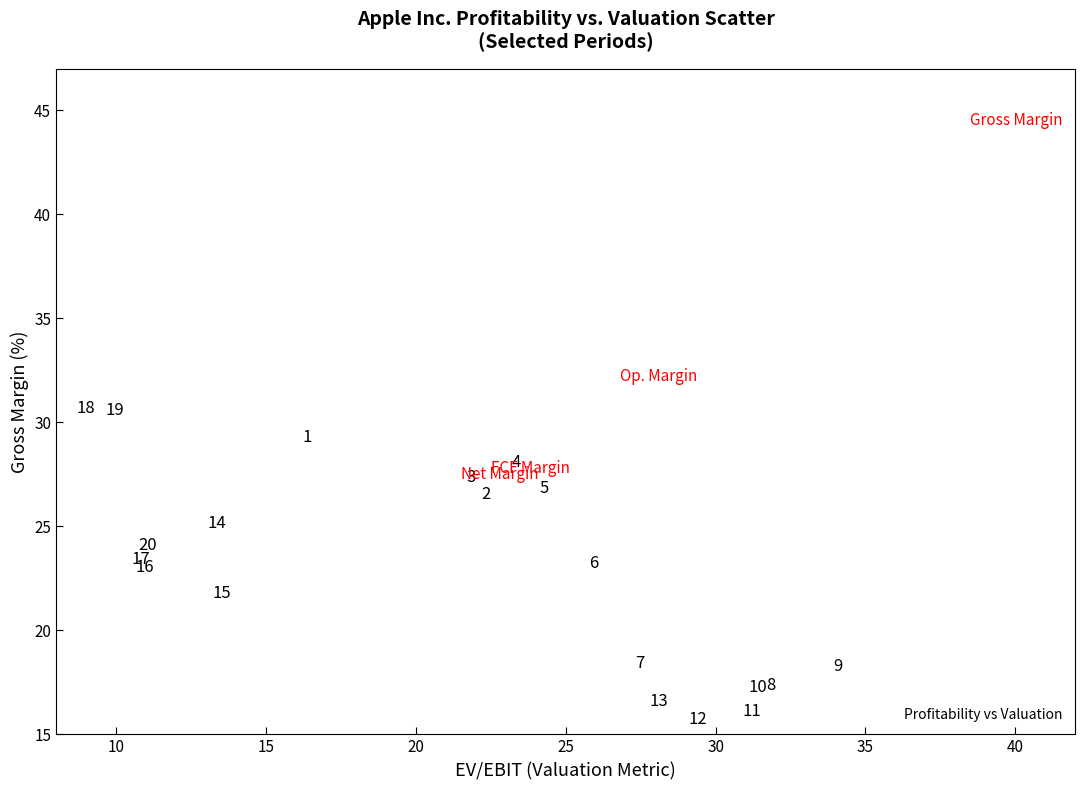

What Y value in the scatter plot is closest to 23?

23.0